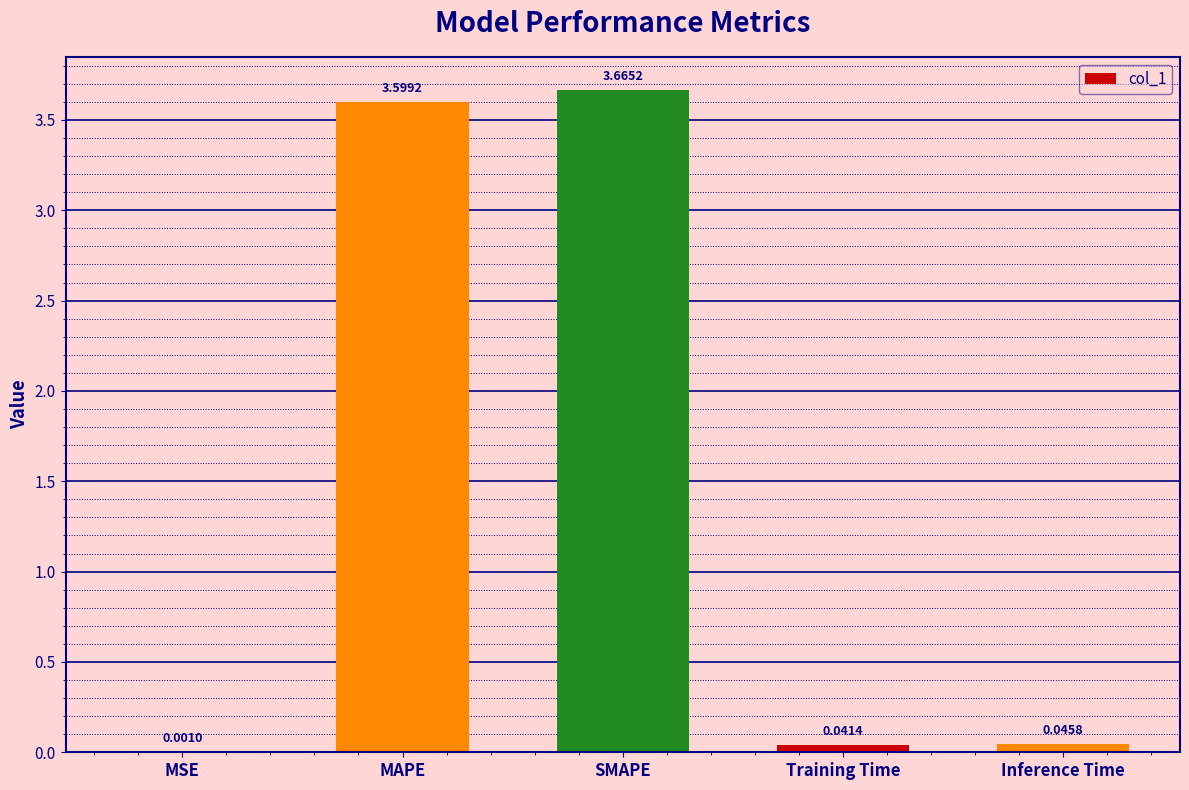

What is the sum of all values?

7.4